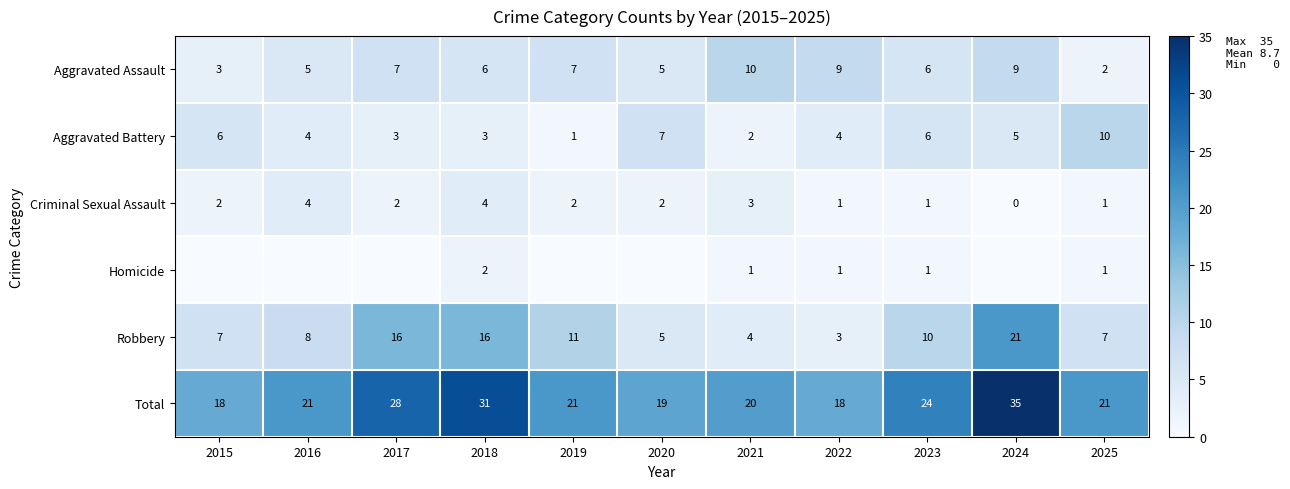

What is the difference between the highest and lowest values at 2017?

28